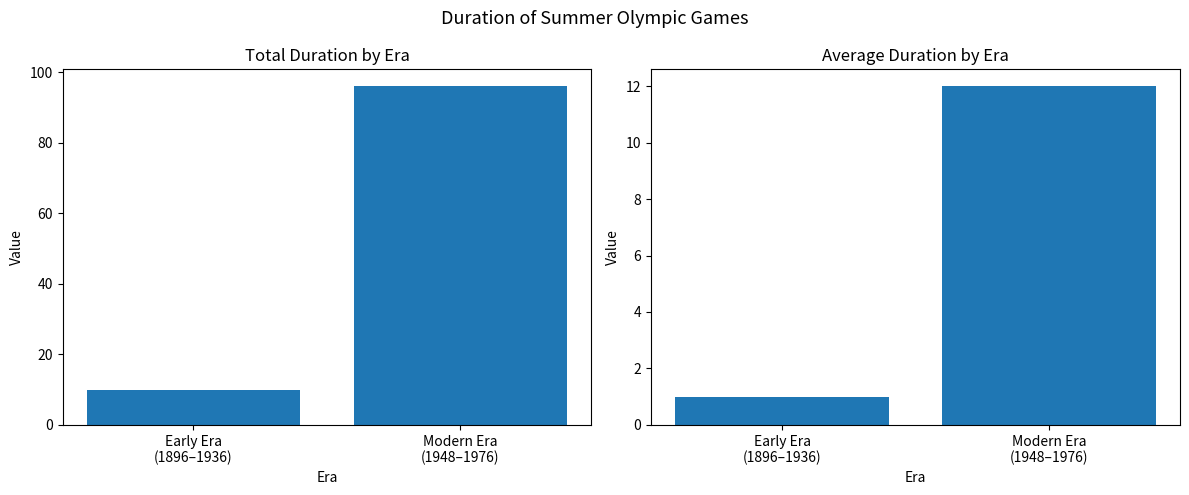

At Modern Era
(1948–1976), list the series in order from largest to smallest.

Total Duration (days), Avg Duration (days)